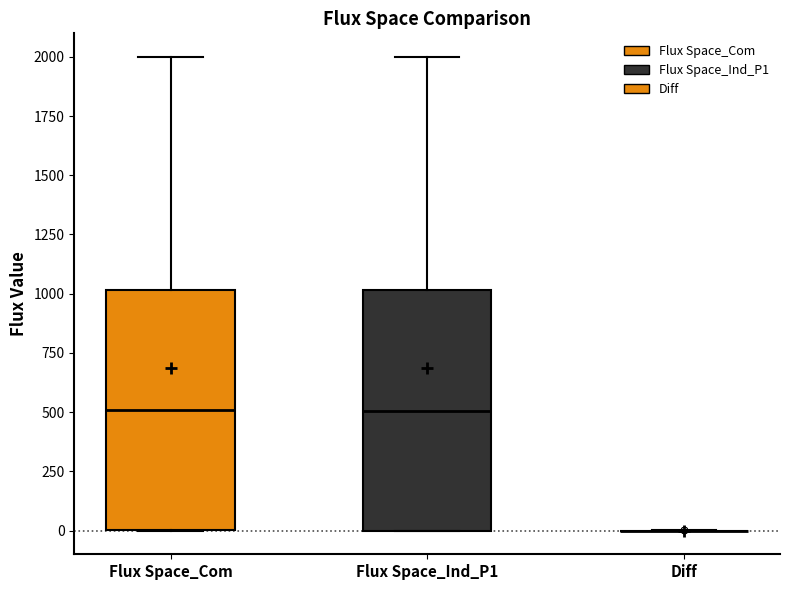

Reading left to right, read every box against the y-axis: the position of its median line, the range the box covers, and the ends of its whiskers. The values are not printed on the chart, so give them approximately, as read against the axis.

Flux Space_Com: median 500, box 0 to 1000, whiskers 0 to 2000
Flux Space_Ind_P1: median 500, box 0 to 1000, whiskers 0 to 2000
Diff: box collapsed to a line at 0, whiskers 0 to 0